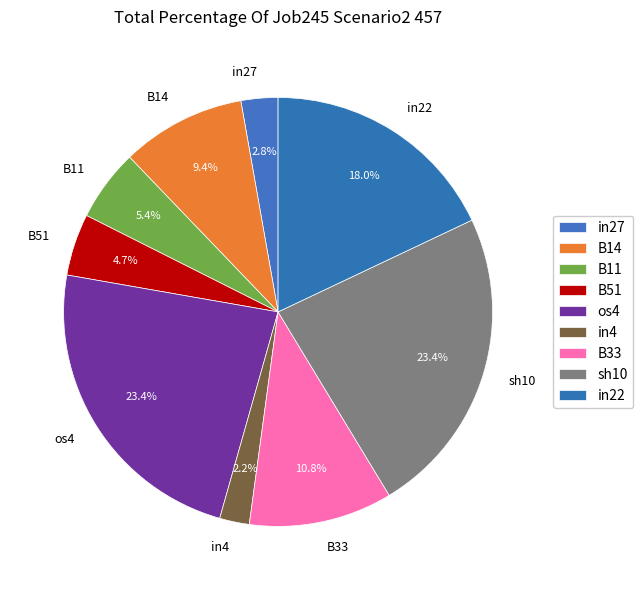

To the nearest percent, what is the combined percentage of B51 and B14?

14%